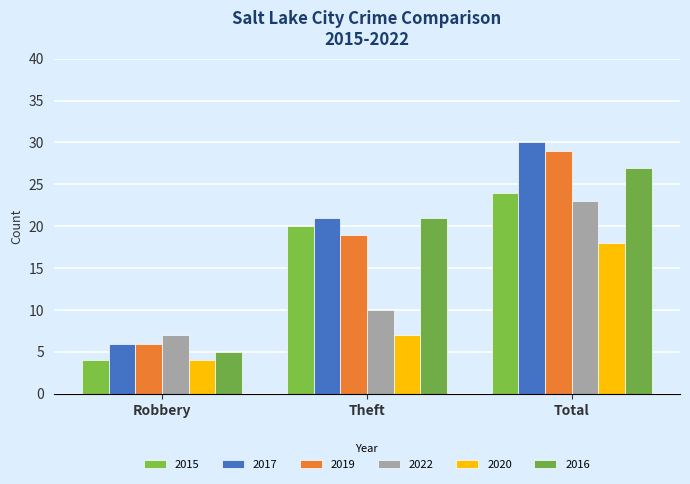

Reading left to right, what are all the values shown in this chart?

2015: 4	20	24
2017: 6	21	30
2019: 6	19	29
2022: 7	10	23
2020: 4	7	18
2016: 5	21	27